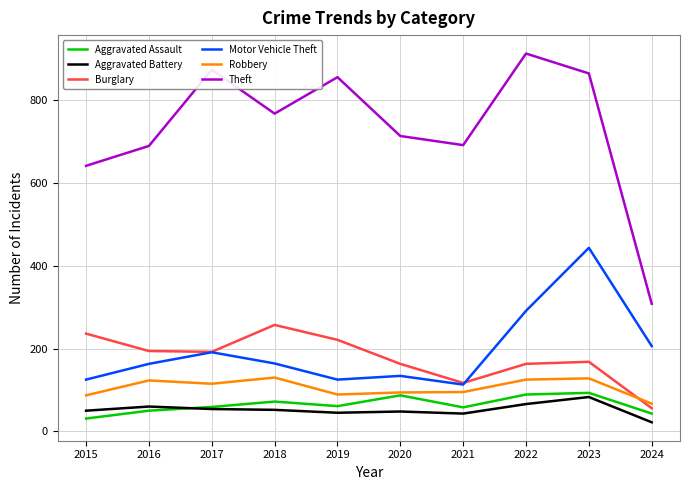

Is the value of Aggravated Assault at 2016 greater than the value of Motor Vehicle Theft at 2024?

No